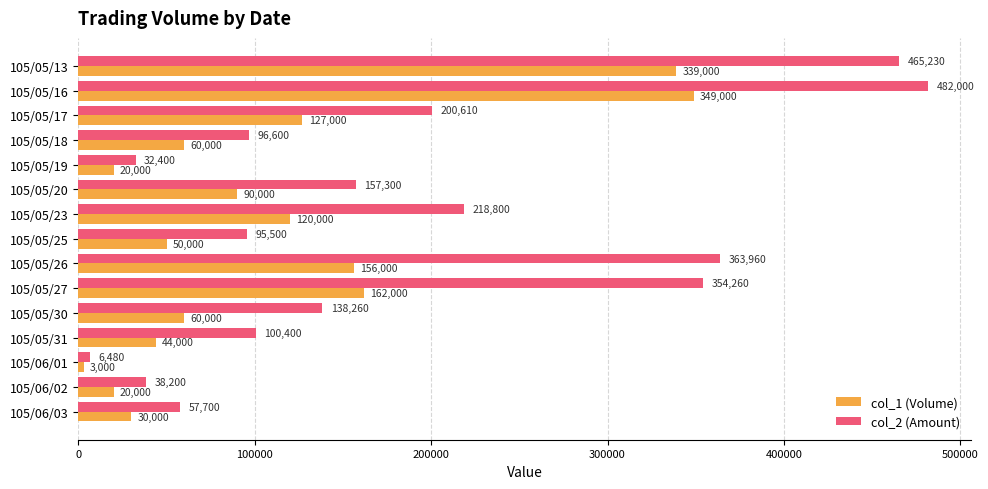

What are all the series names shown in the legend?

col_1 (Volume), col_2 (Amount)